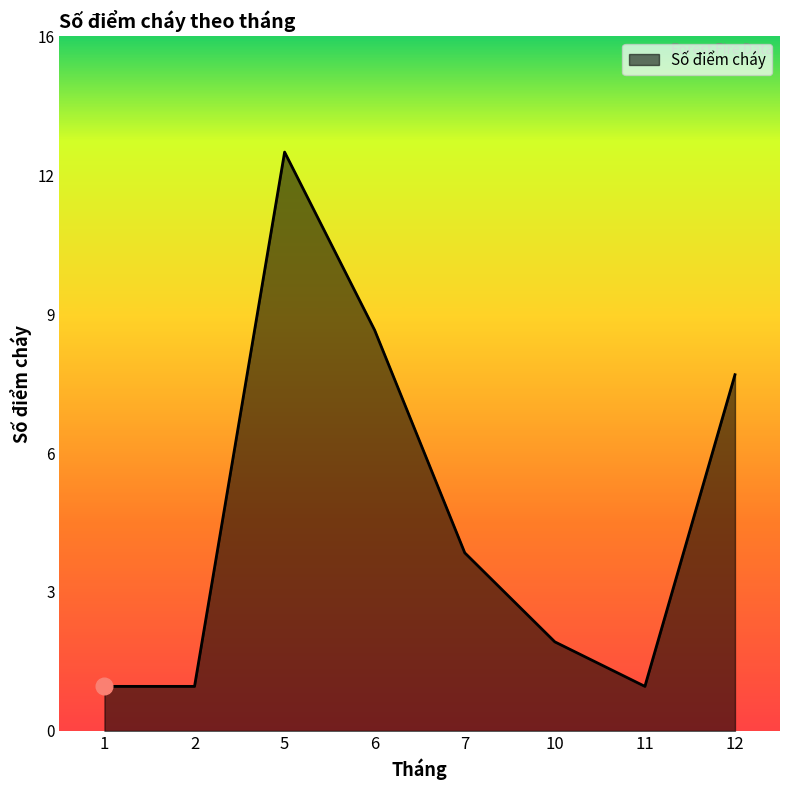

List the labels in order of value, largest first.

5, 6, 12, 7, 10, 1, 2, 11